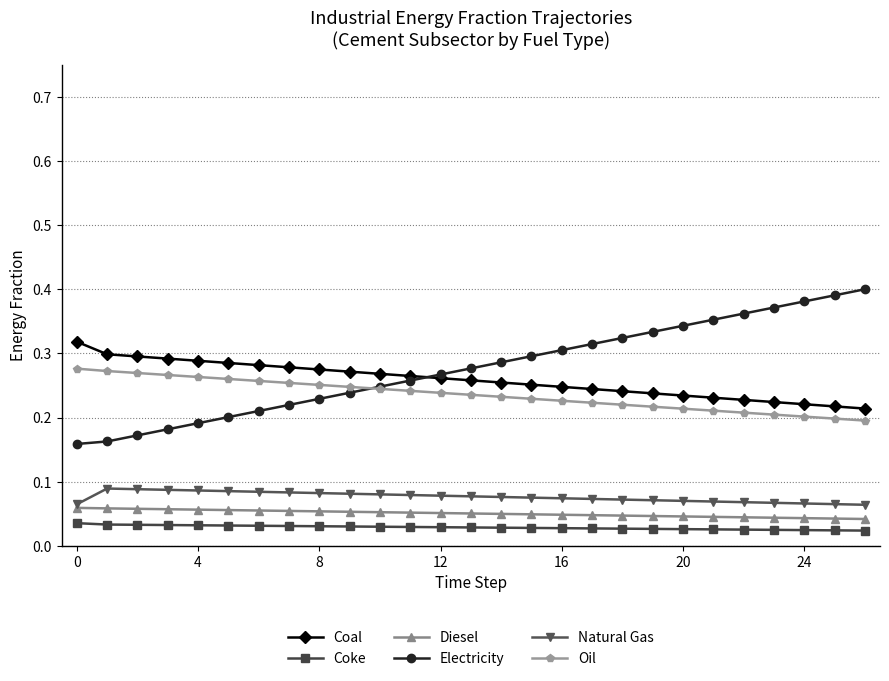

True or false: Natural Gas and Coke cross at least once.

False